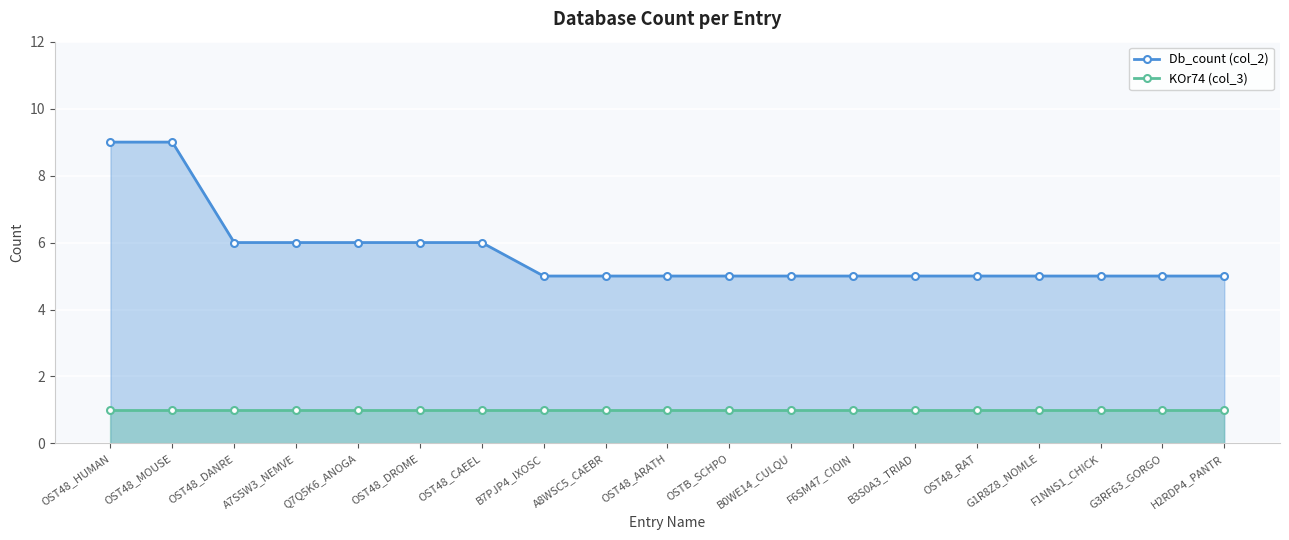

True or false: KOr74 (col_3) has more than 2 points higher than both neighbors.

False